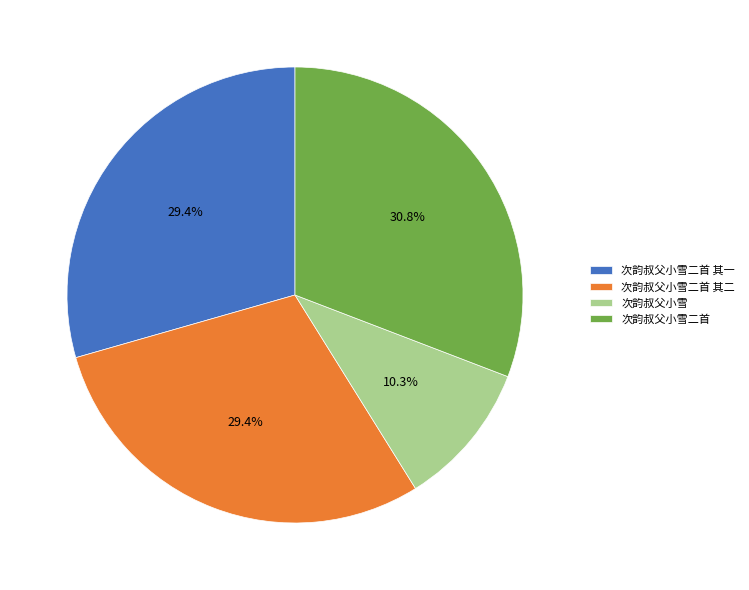

To the nearest percent, what is the combined percentage of 次韵叔父小雪二首 其二 and 次韵叔父小雪二首?

60%